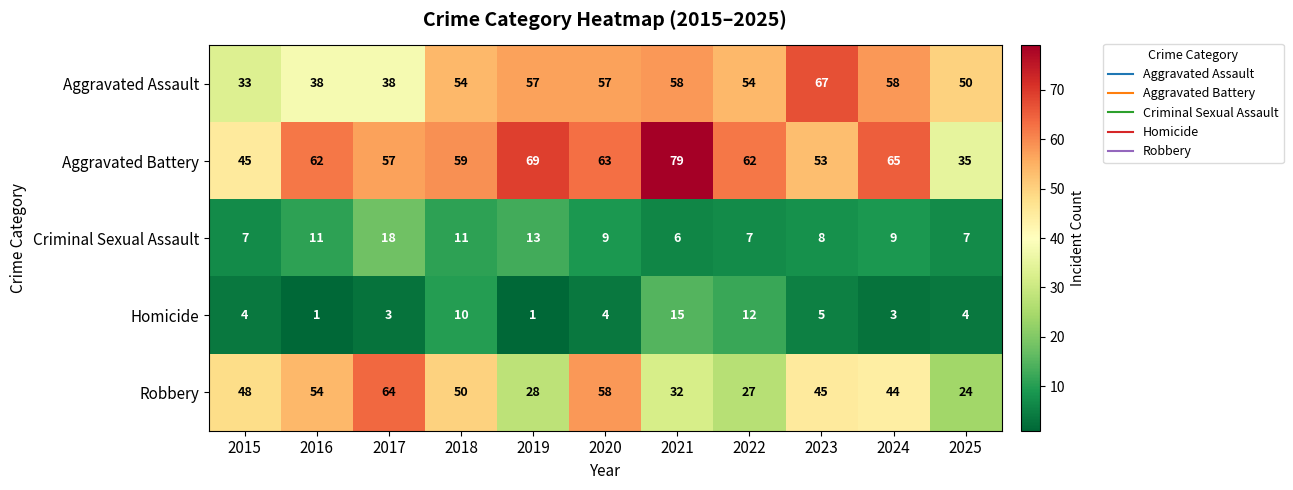

At which label is Homicide closest to 8?

2018